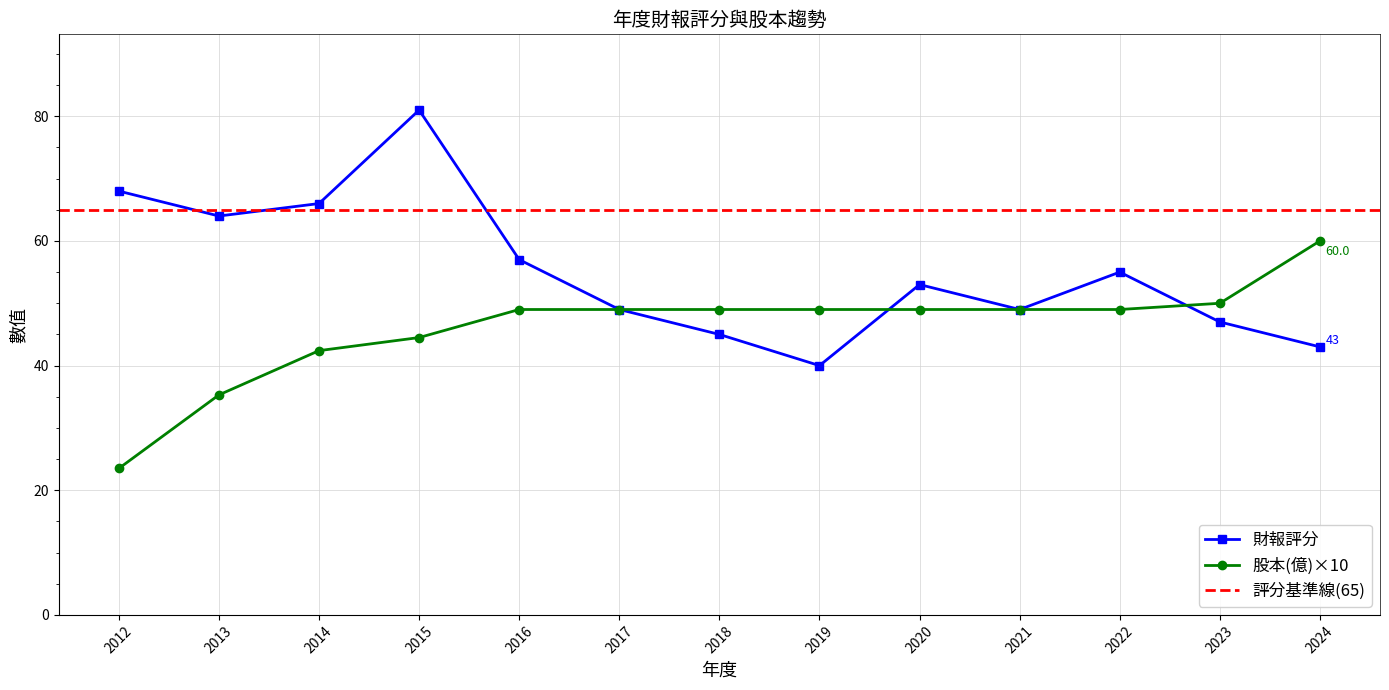

What is the smallest value displayed?

23.5